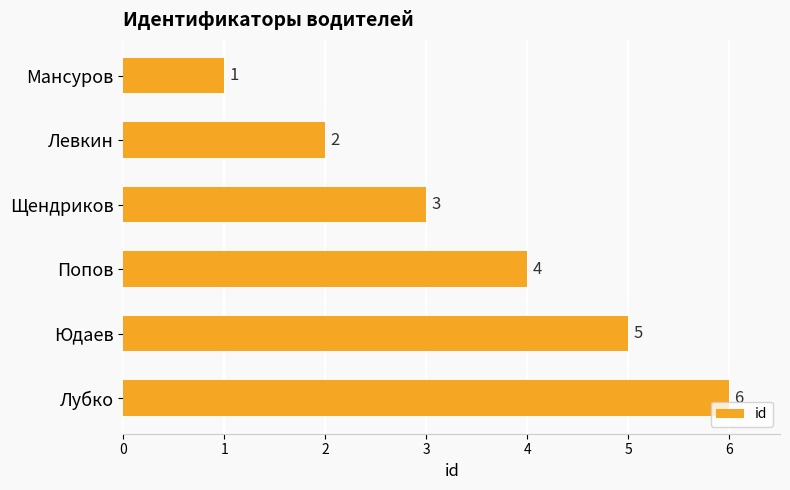

List the labels in order of value, smallest first.

Мансуров, Левкин, Щендриков, Попов, Юдаев, Лубко